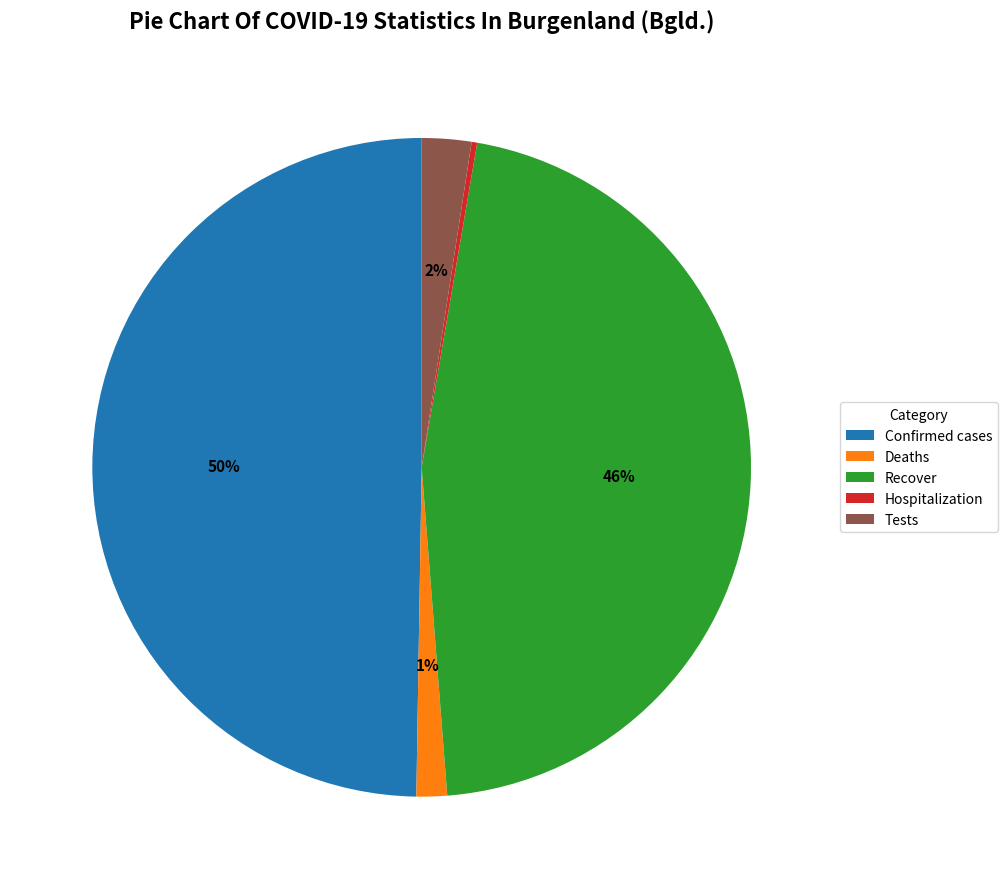

Which slice is the largest?

Confirmed cases